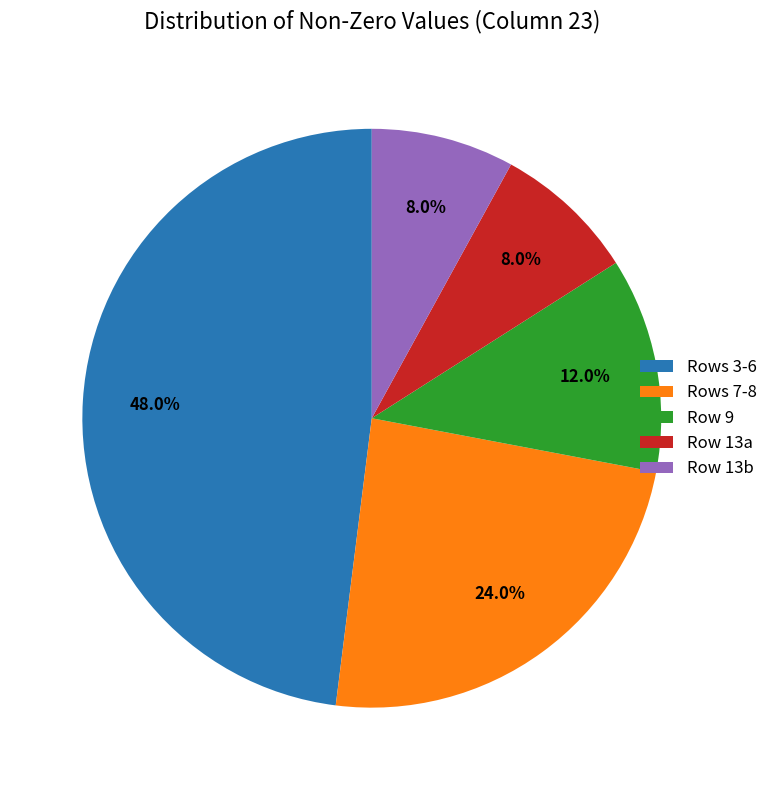

Which category has the biggest portion of the pie?

Rows 3-6